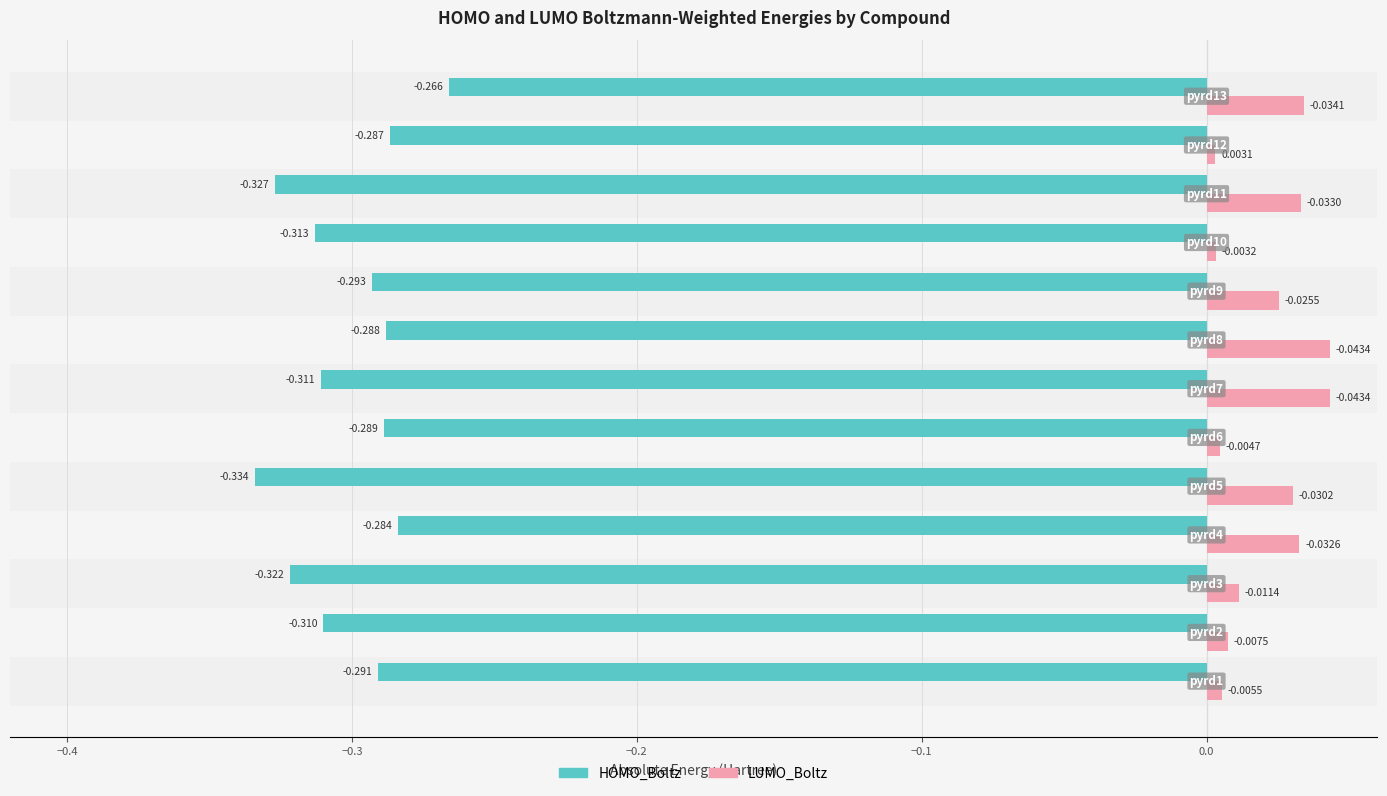

Which series has the largest total across all categories?

LUMO_Boltz